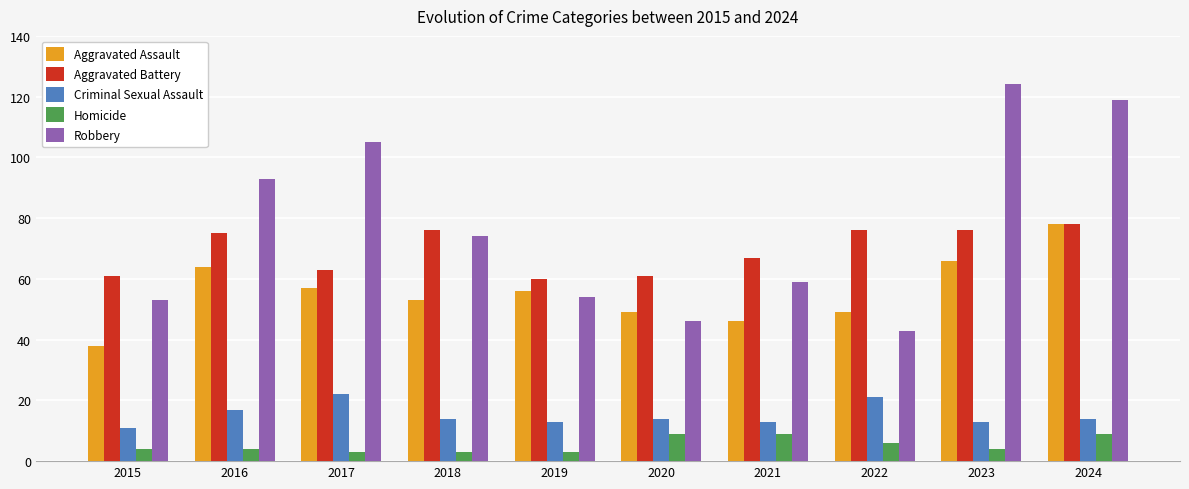

Which series has the widest spread of values?

Robbery